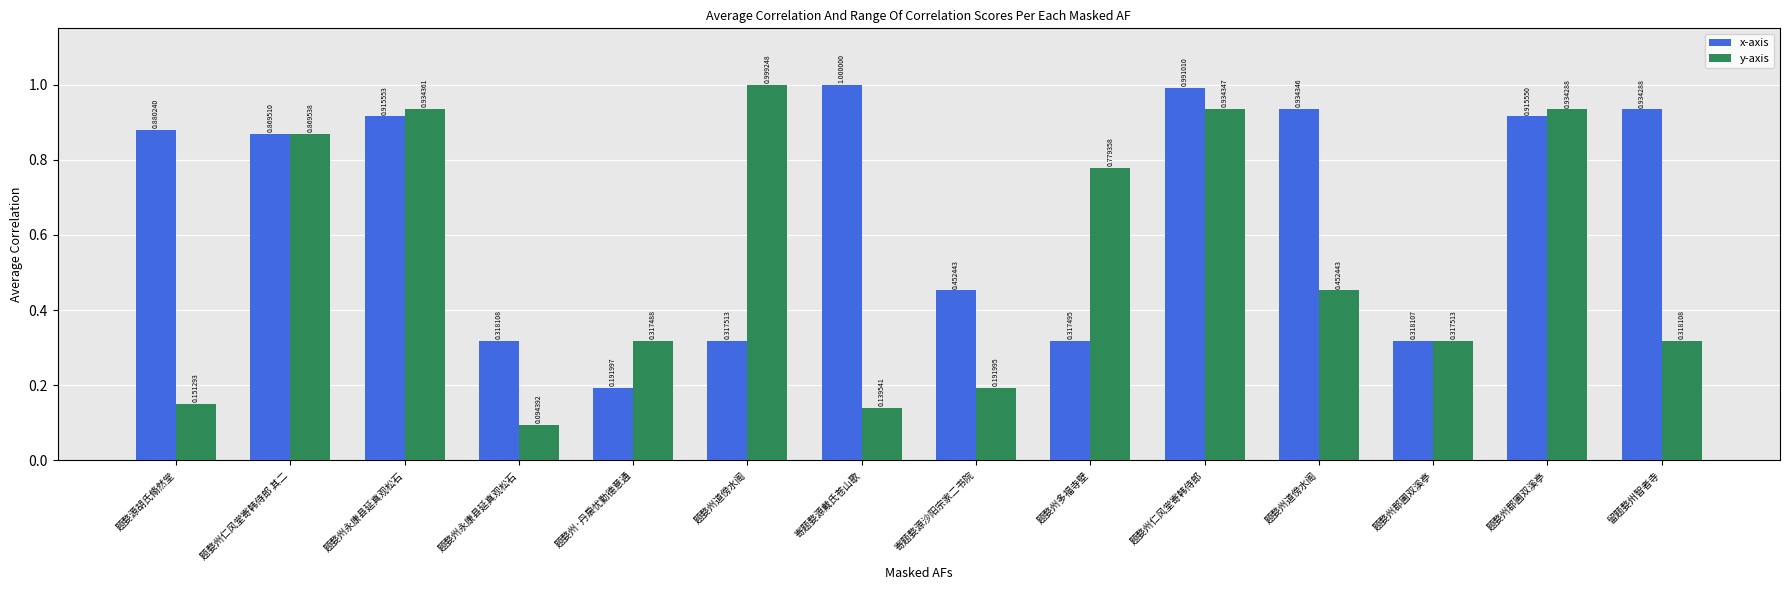

What is the value of the x-axis bar at the 12th from the left?

0.3